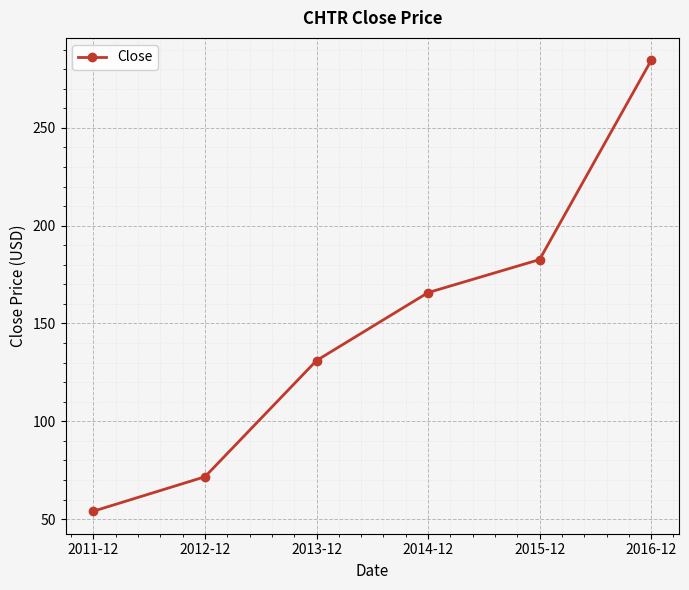

What is the difference between the maximum and second lowest values?

212.8